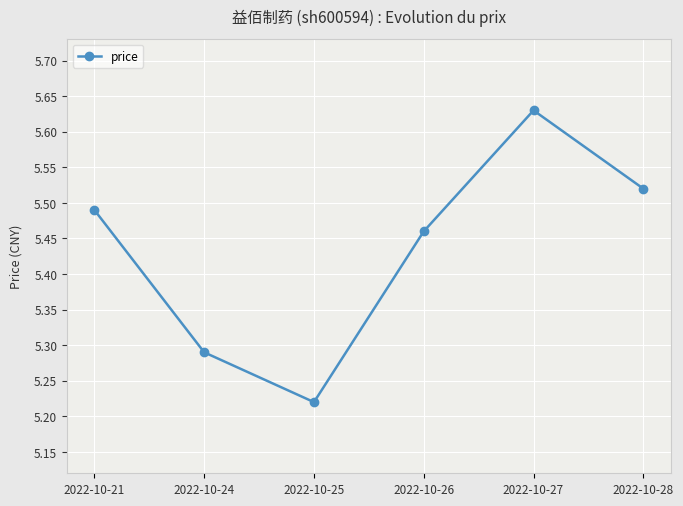

Which label corresponds to the smallest value in the chart?

2022-10-25